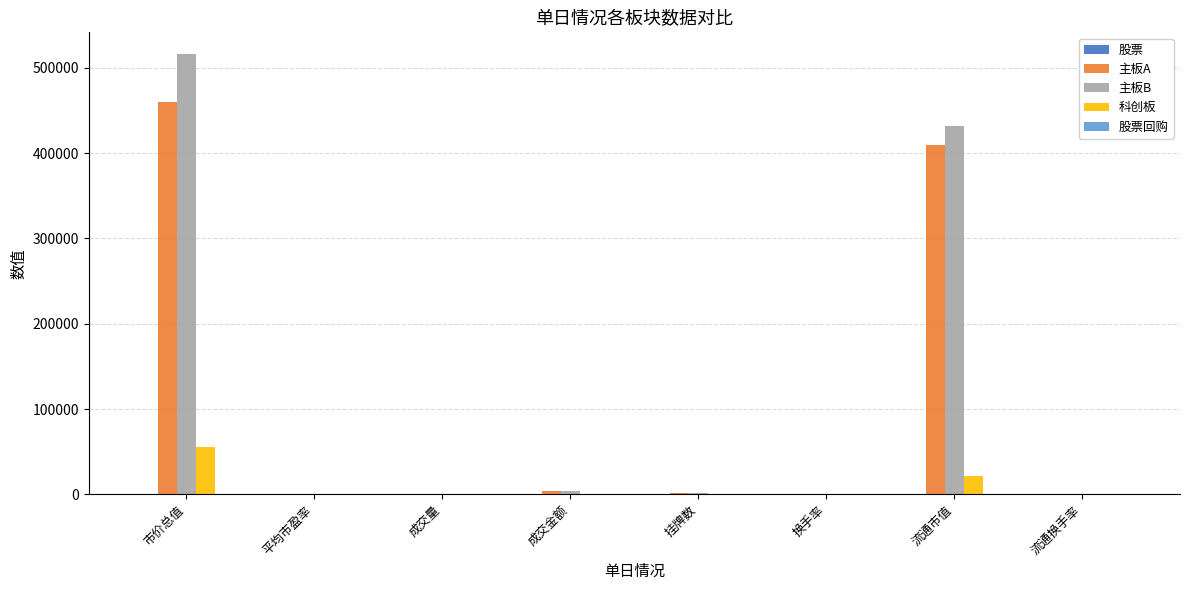

The 主板B series shows 515827.2 at 市价总值. True or false?

True